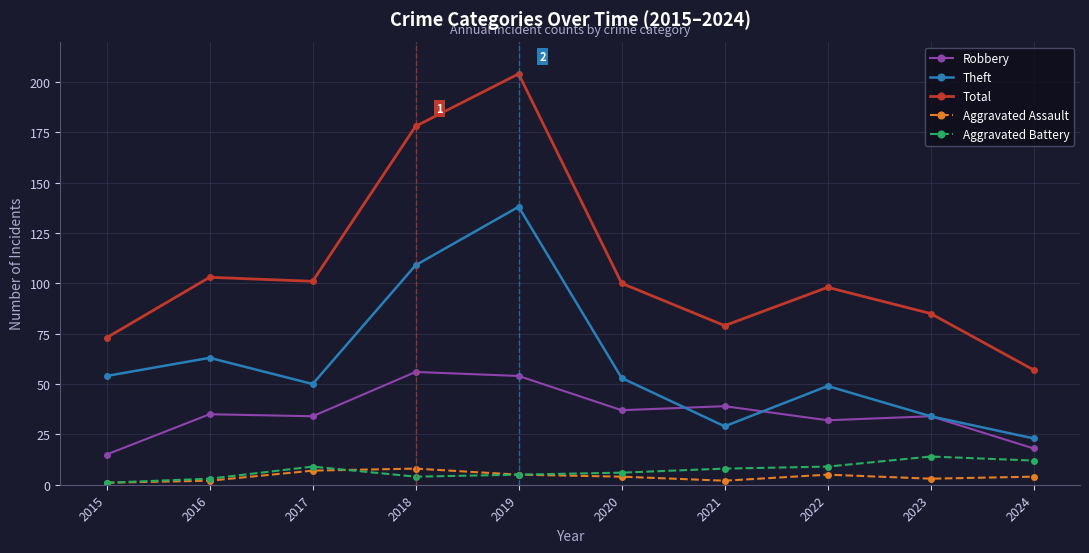

Count the number of data series in this chart.

5